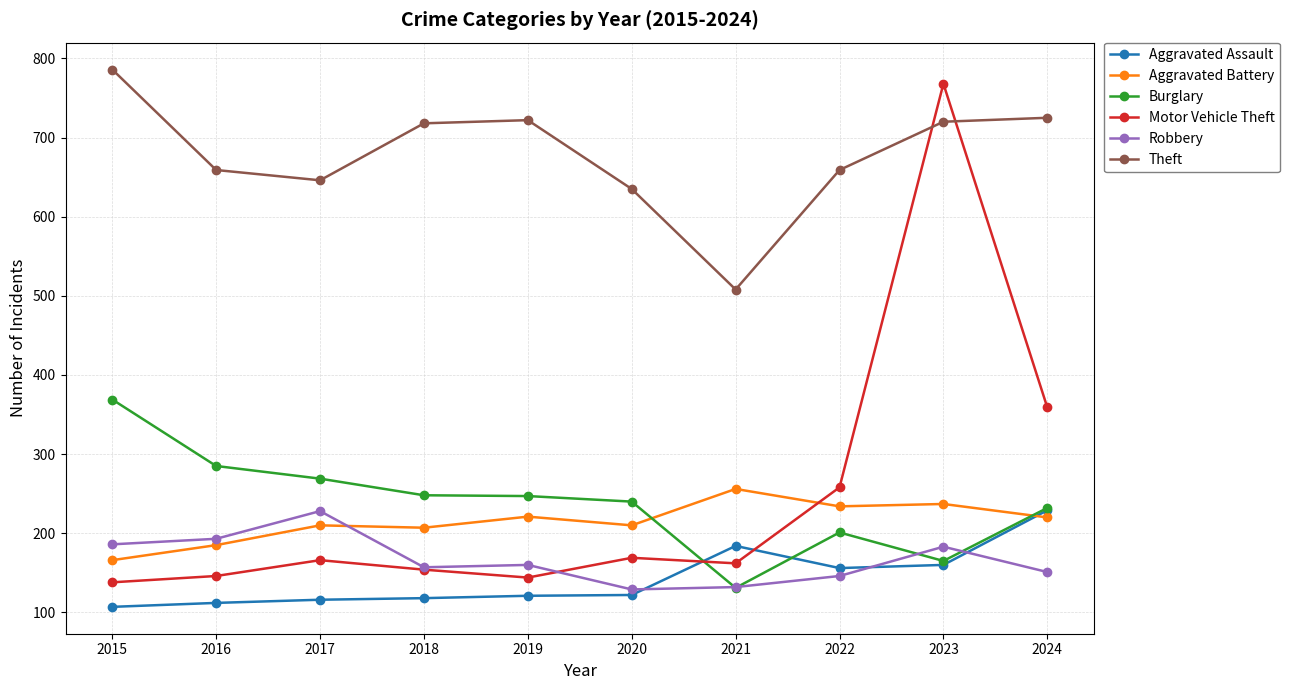

At which label is Theft closest to 647?

2017